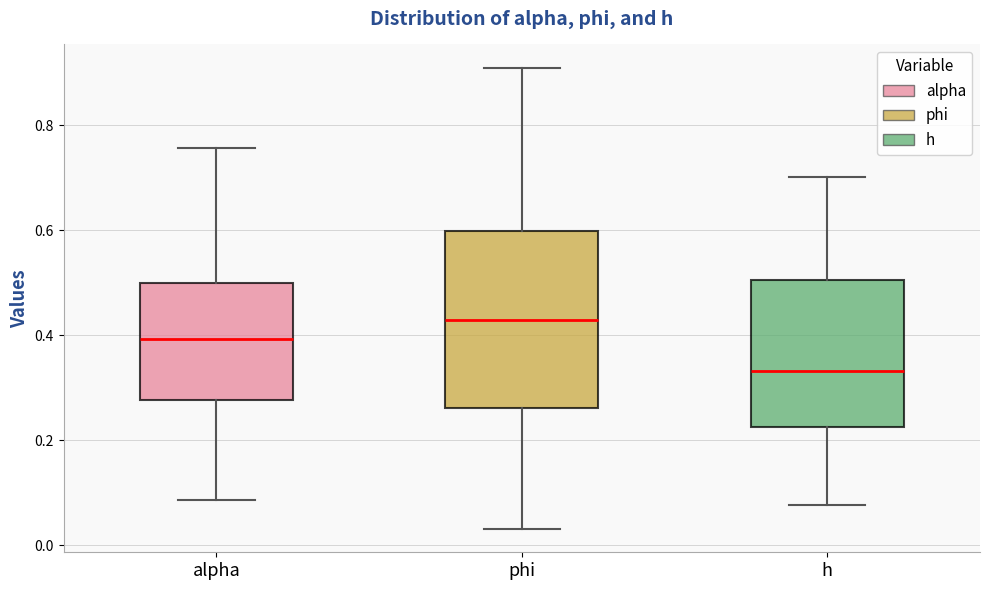

Which box is the tallest, from its lower edge to its upper edge?

phi